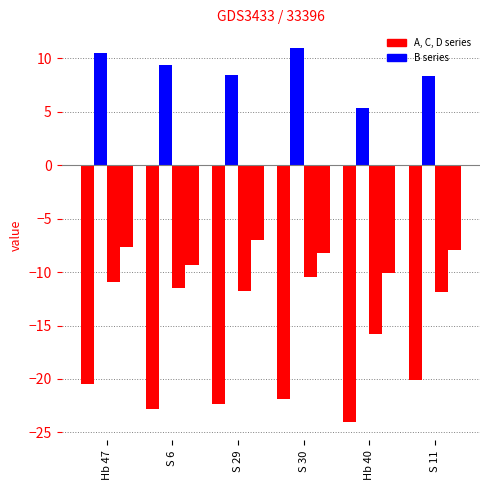

What is the spread (max minus min) of values at Hb 47?

31.0